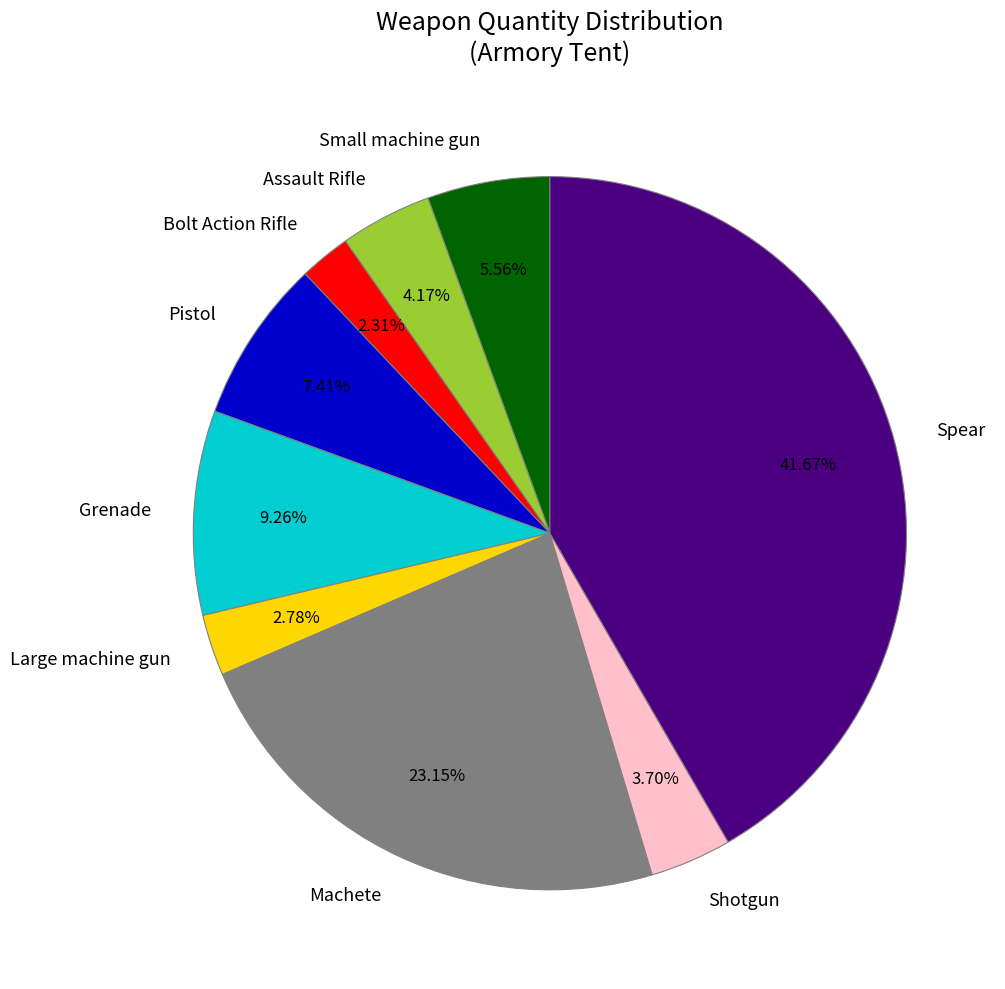

To the nearest percent, what is the difference between the largest and smallest slice percentages?

39%